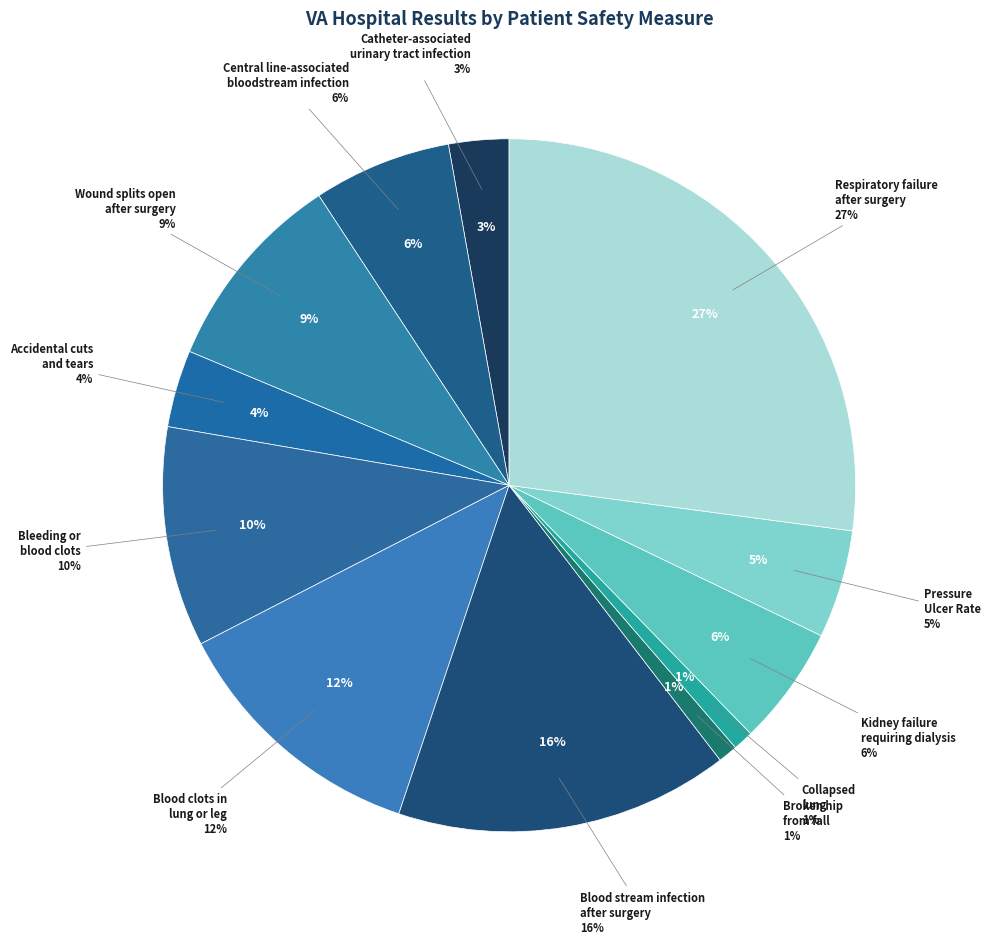

Do Collapsed
lung and Broken hip
from fall together represent more than half of the pie?

No